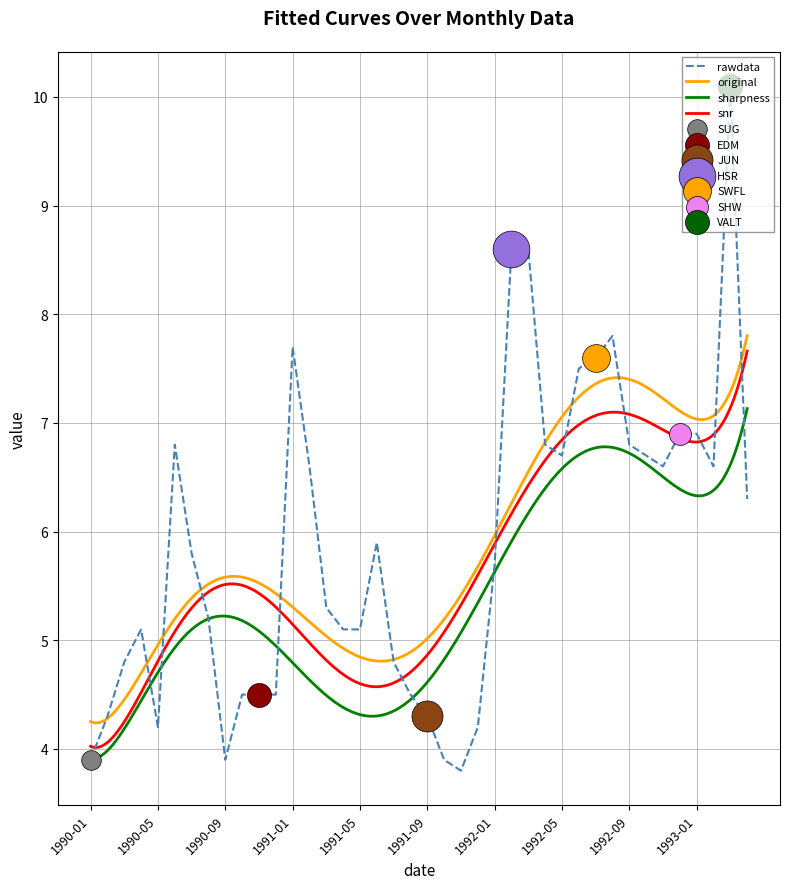

What is the ratio of the value at 1991-07 to the value at 1993-02?

0.7